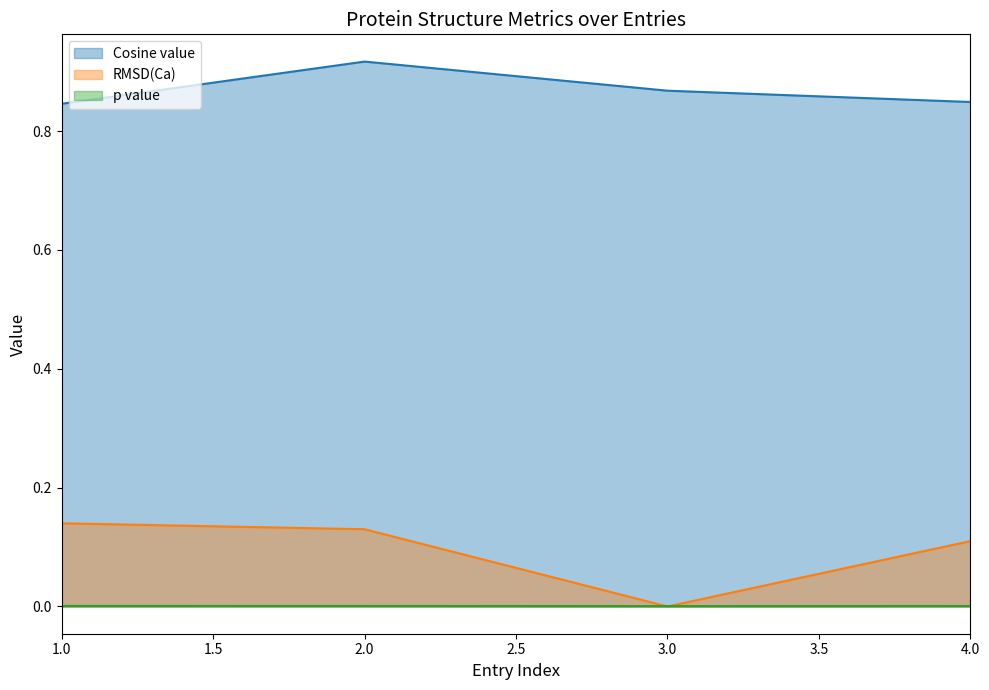

True or false: Cosine value and RMSD(Ca) intersect in this chart.

False